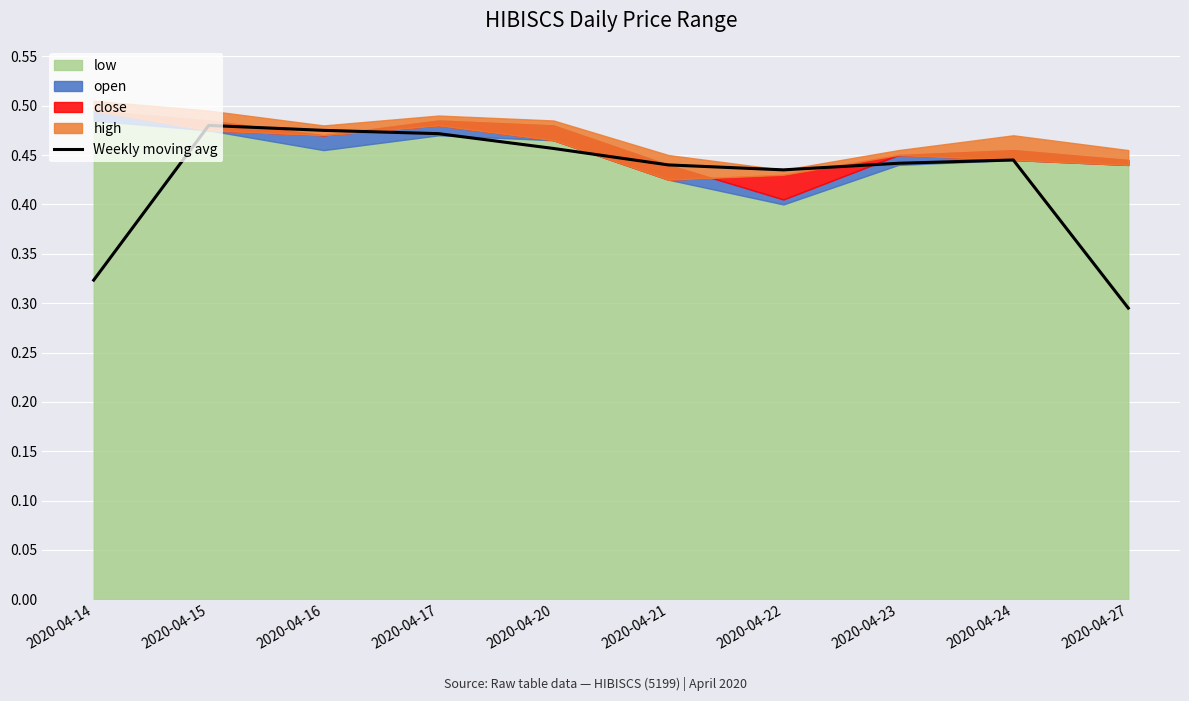

The chart shows a value of 0.7 at 2020-04-22. True or false?

False